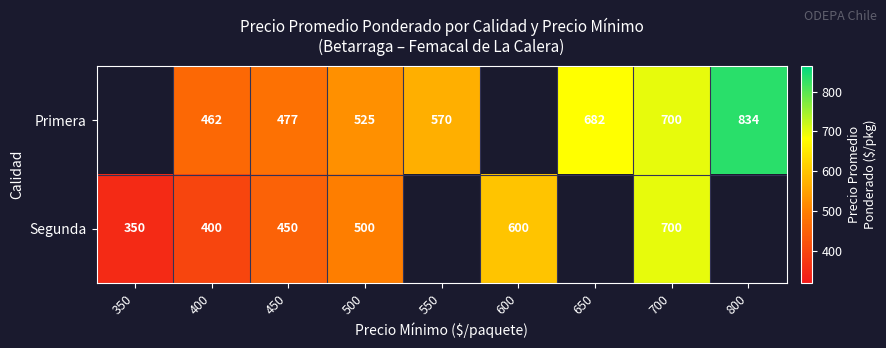

The value of Segunda at 350 is 177.7. True or false?

False